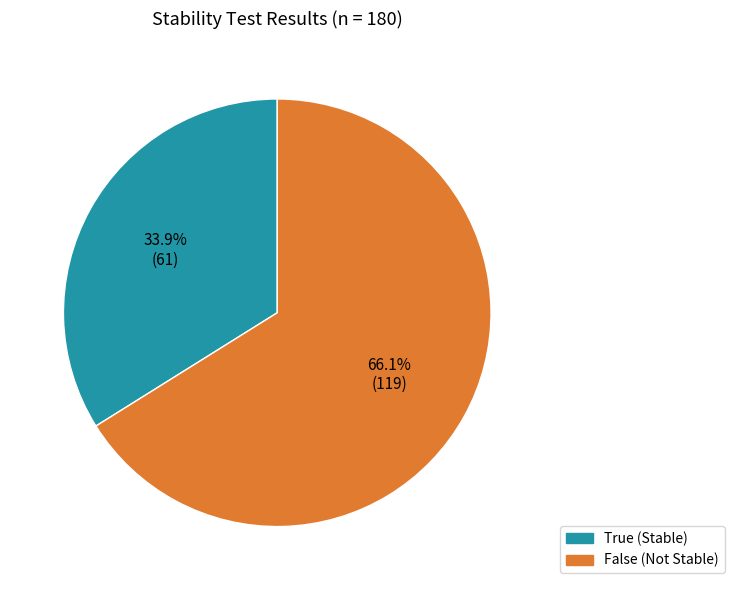

To the nearest percent, what is the combined percentage of True and False?

100%